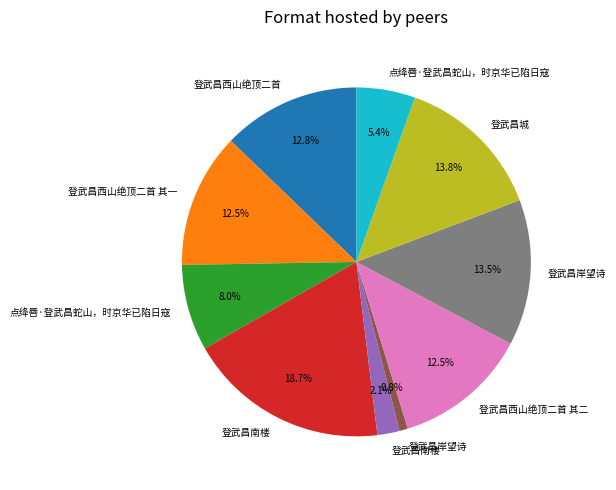

Is there any slice that represents more than half of the pie?

No